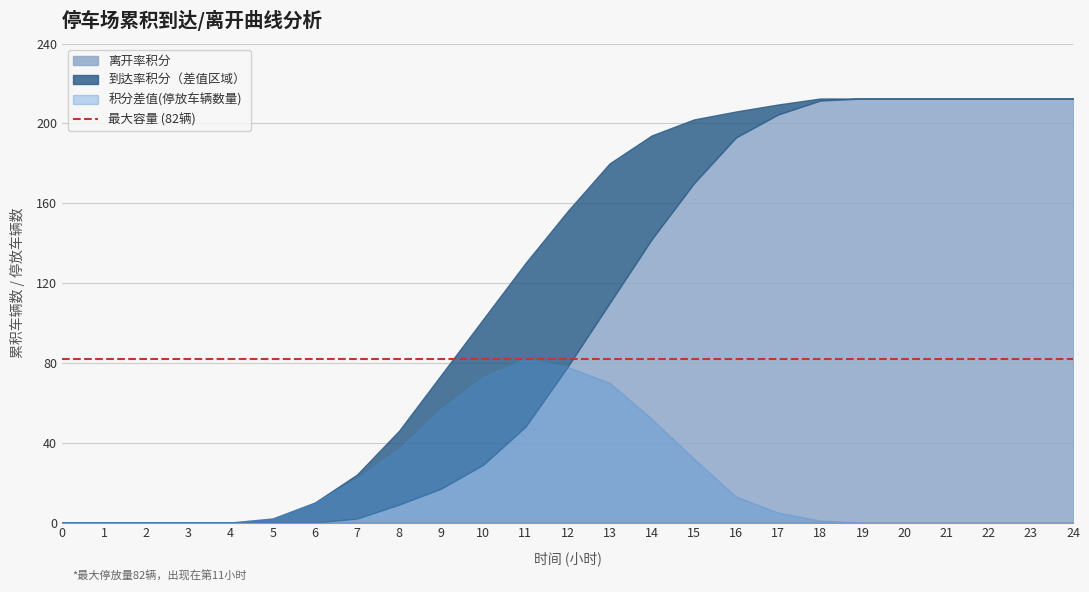

True or false: 离开率积分 and 到达率积分 intersect in this chart.

False